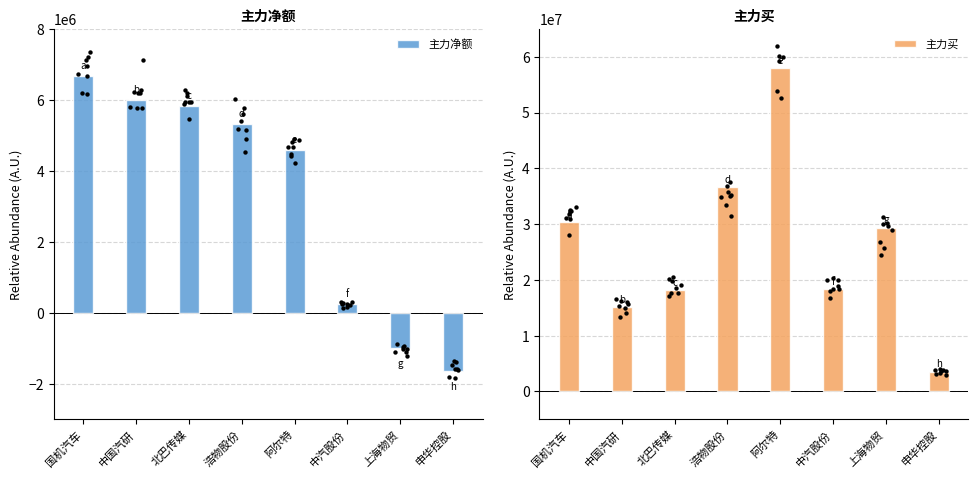

Which series has the largest Y range (max minus min)?

主力买